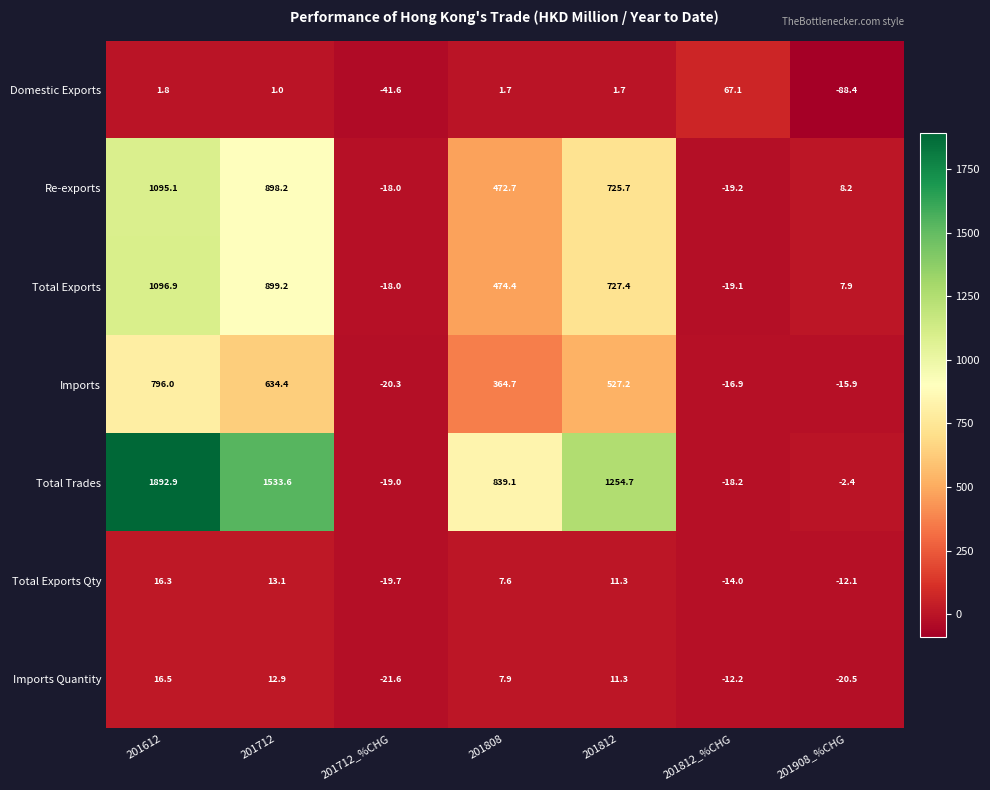

What is the average value of the Imports Quantity series?

-0.8